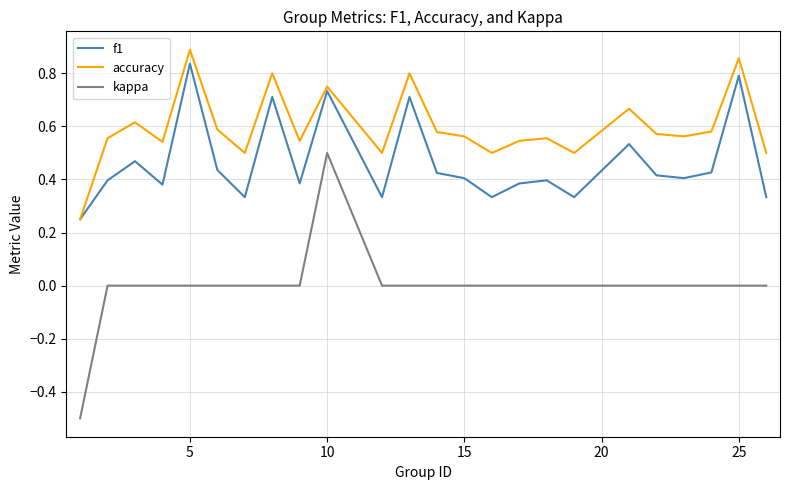

True or false: f1 and kappa cross at least once.

False